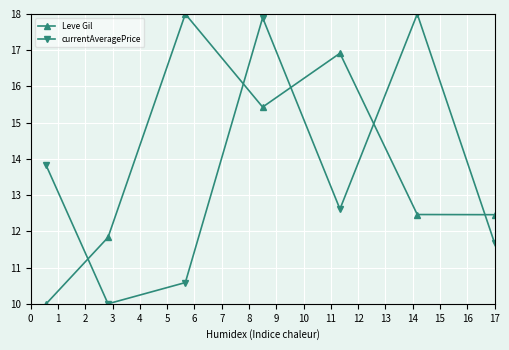

How many times do currentAveragePrice and Leve Gil cross each other?

5